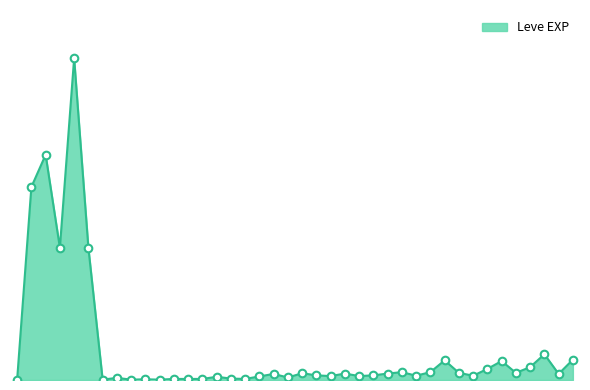

Does the chart have visible grid lines?

No